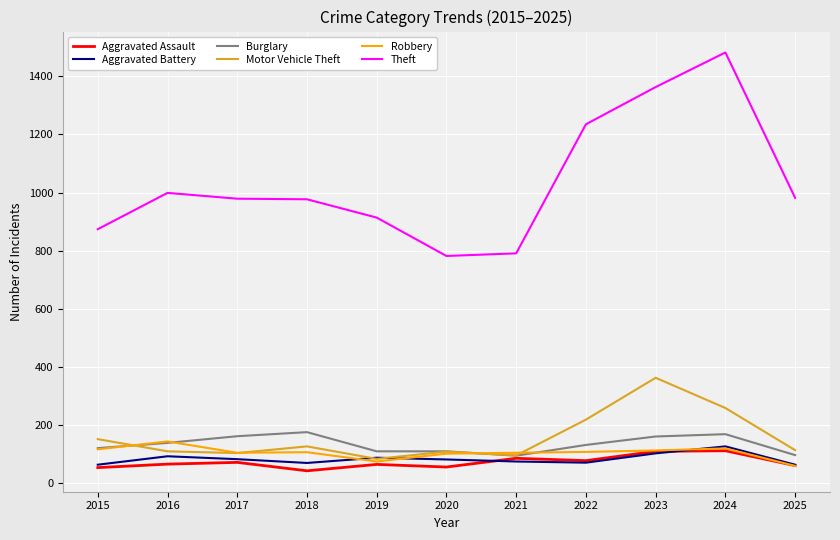

What is the average value of the Aggravated Battery series?

84